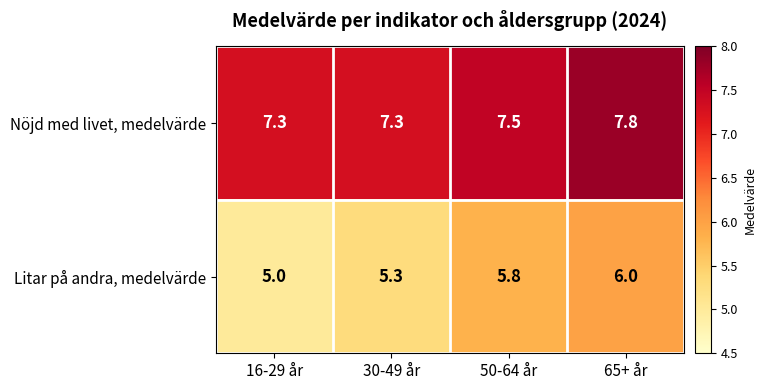

List the series in order of their peak value, highest first.

Nöjd med livet, medelvärde, Litar på andra, medelvärde